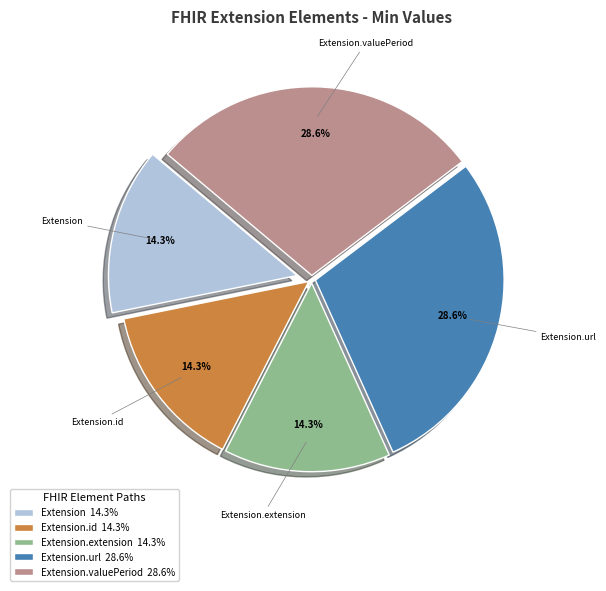

Is there a majority slice in this chart?

No